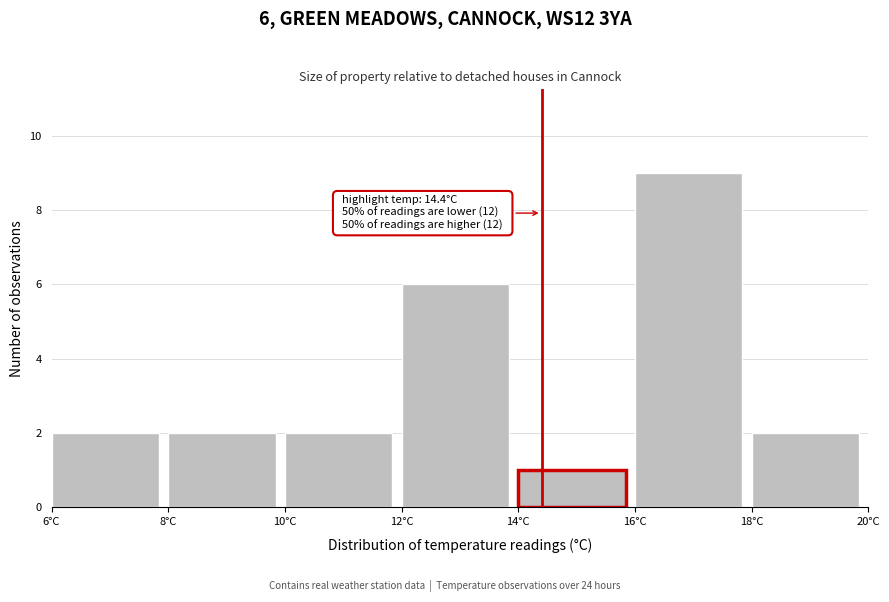

Which range on the x-axis has the tallest bar?

16 to 18